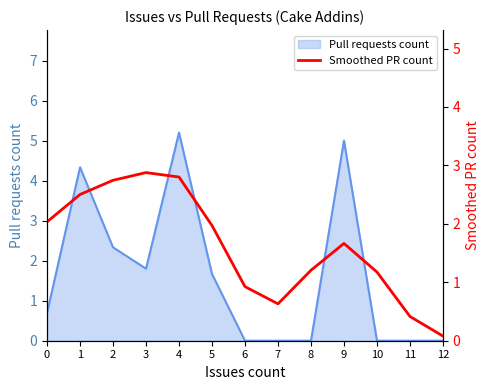

How many lines are shown in the chart?

1